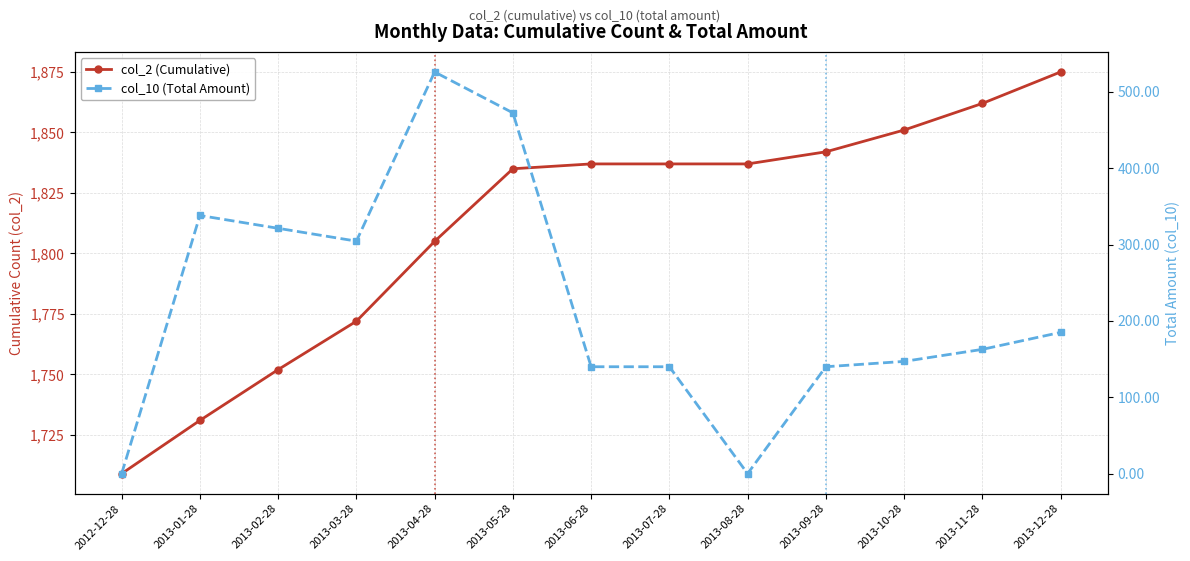

True or false: col_10 (Total Amount) and col_2 (Cumulative) cross at least once.

False